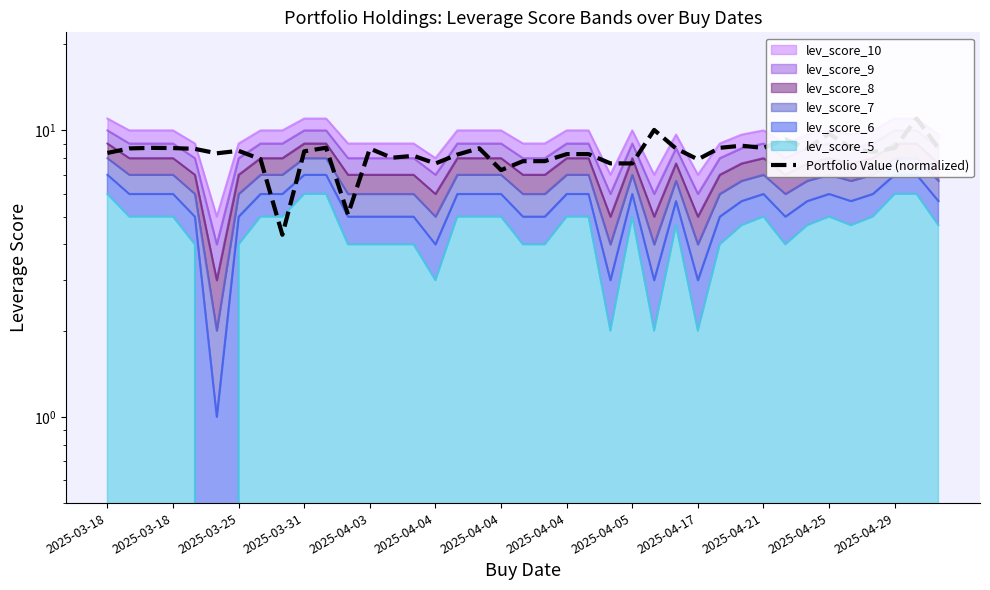

How many interior local peaks (higher than both neighbors) does the data have?

11